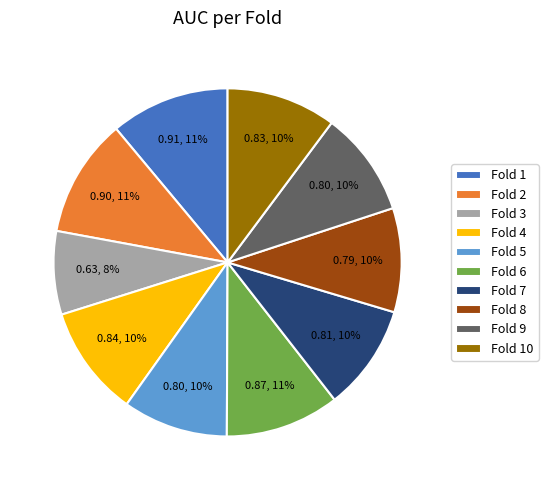

To the nearest percent, what is the difference between the Fold 3 and Fold 5 slice percentages?

2%